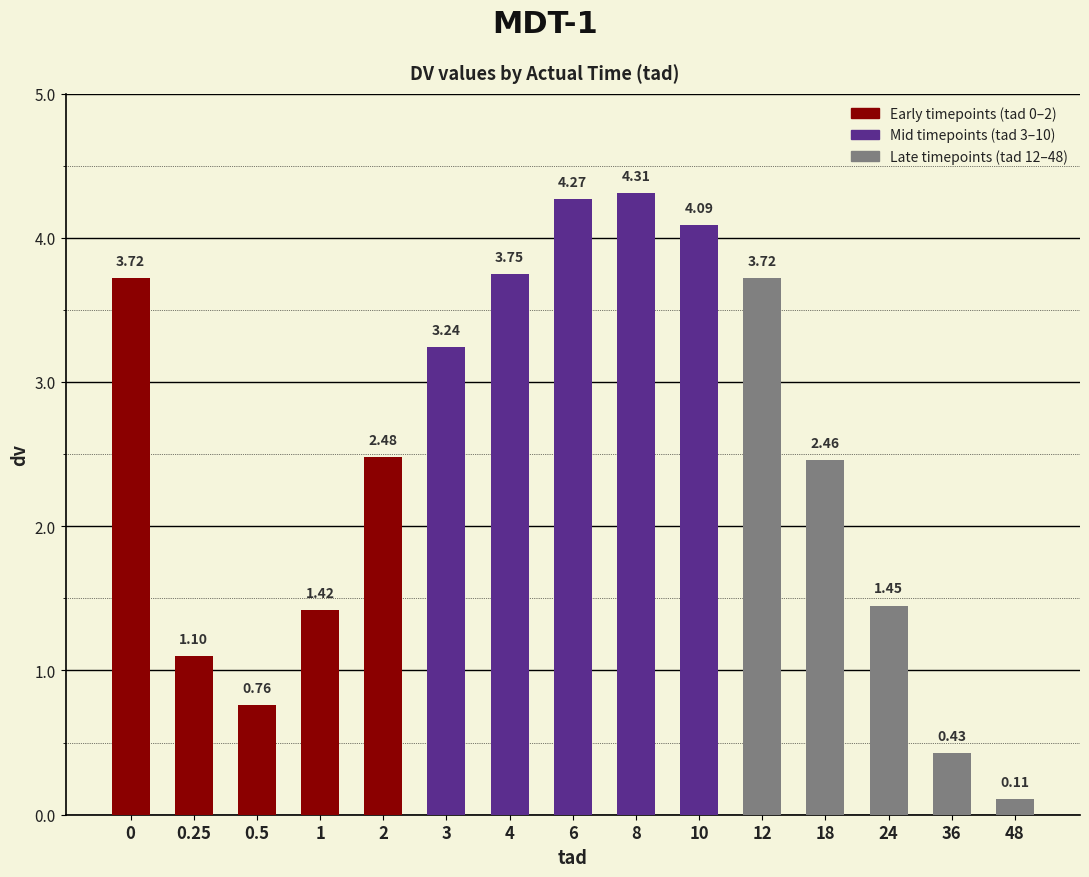

Is it true that the value at 4 is 1.4?

False